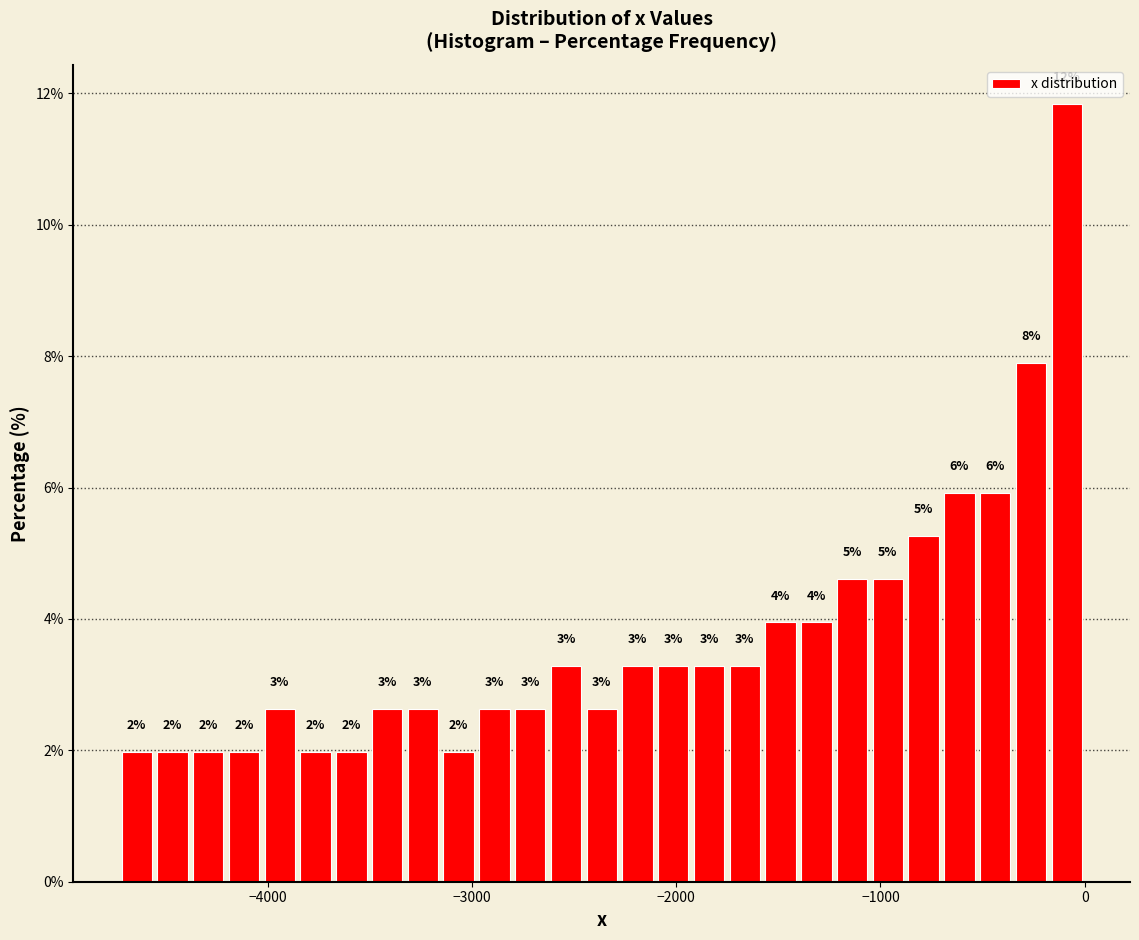

Around what value on the x-axis is the tallest bar? Give the approximate position of its centre, as read against the axis.

-100